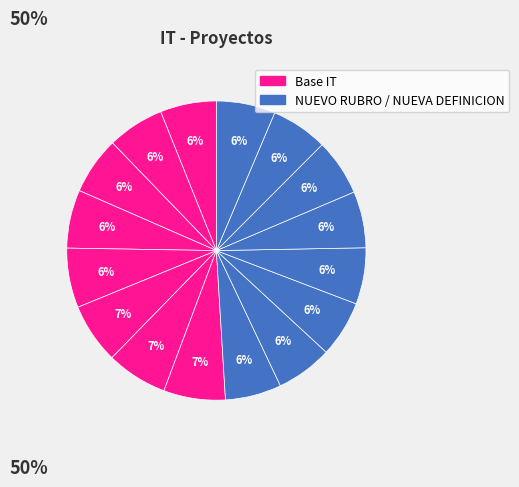

Does any single category account for the majority?

No